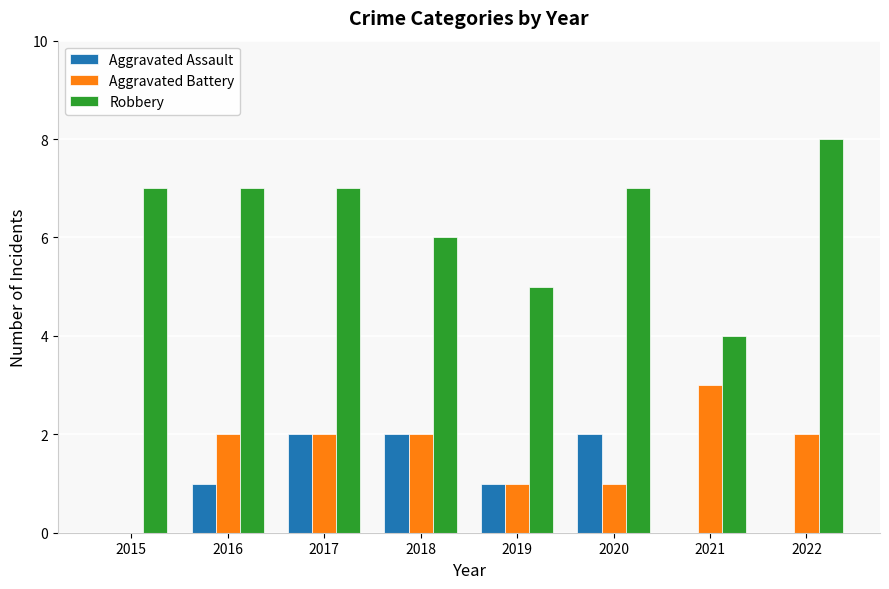

What is the highest value of the Aggravated Battery series?

3